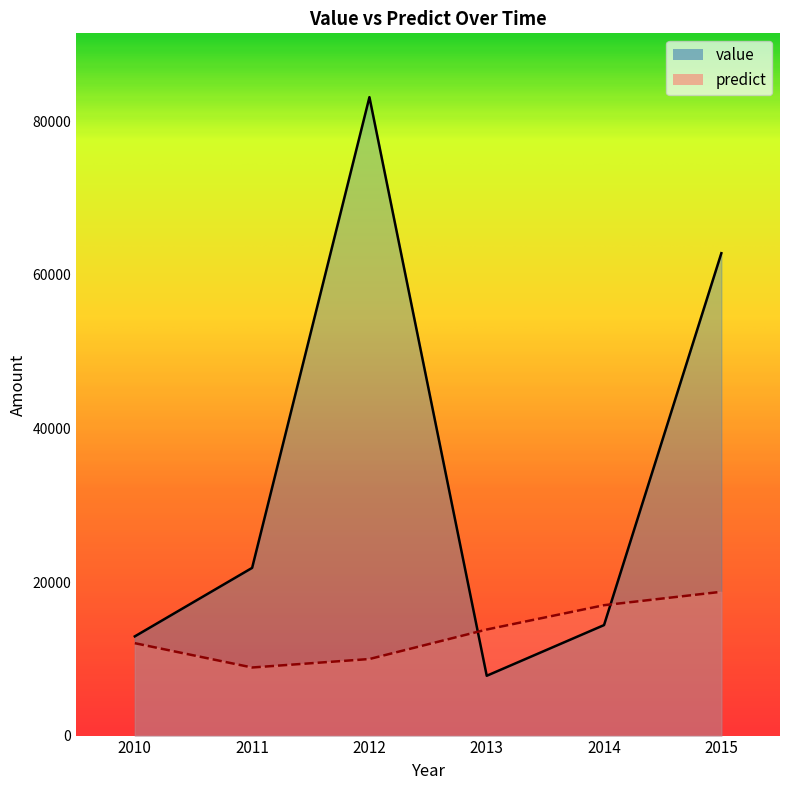

Which series has the largest total across all categories?

value